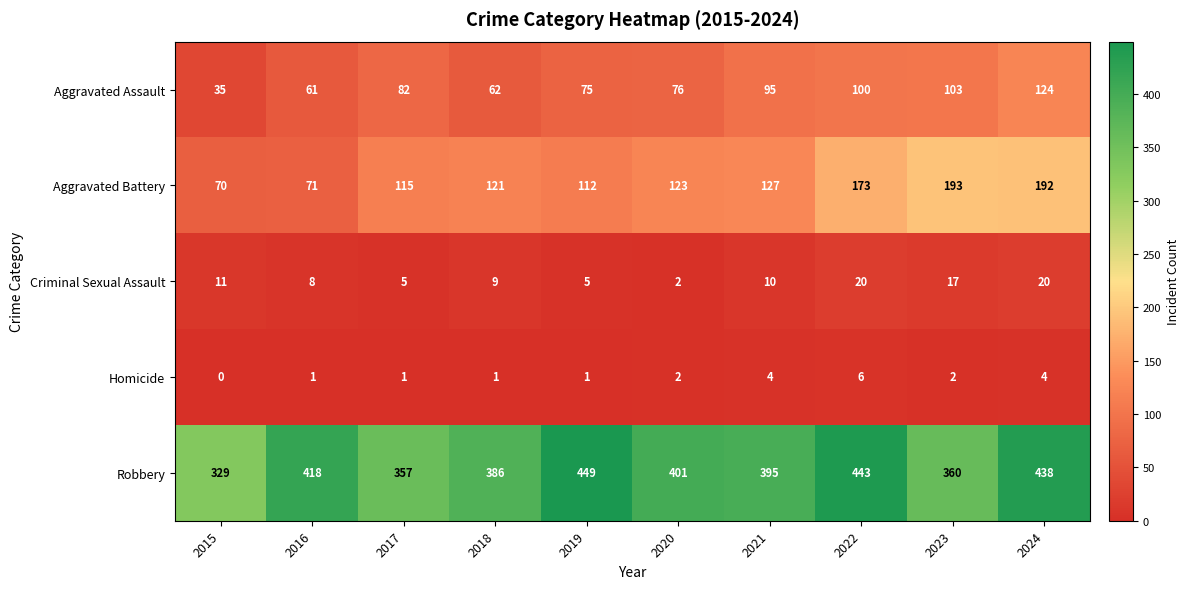

What is the difference between the highest and lowest values at 2019?

448